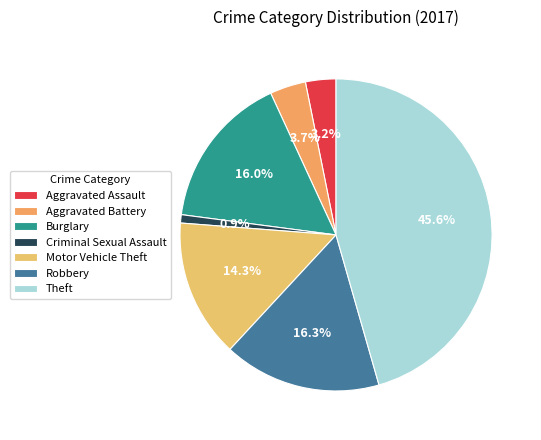

Is it true that Burglary is 29% of the pie?

False